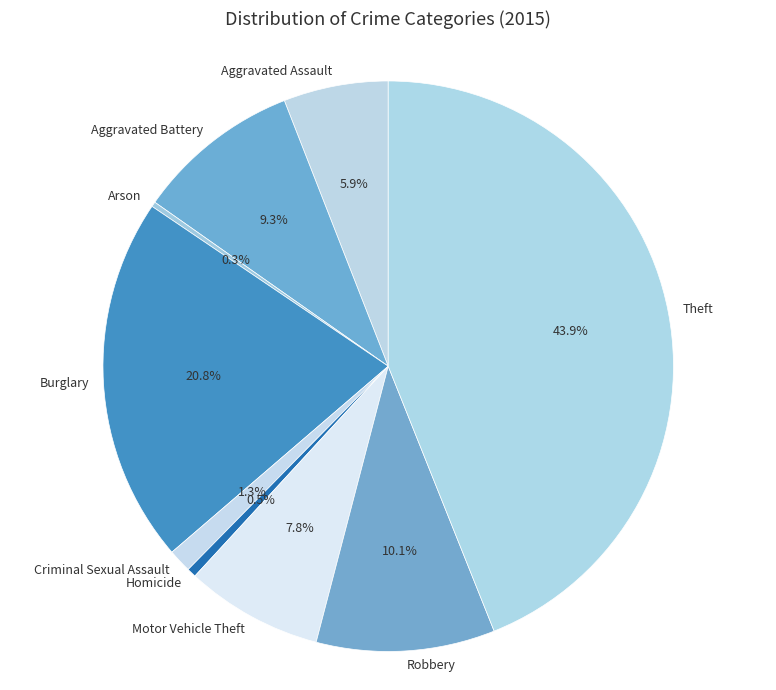

To the nearest percent, what is the average slice percentage?

11%